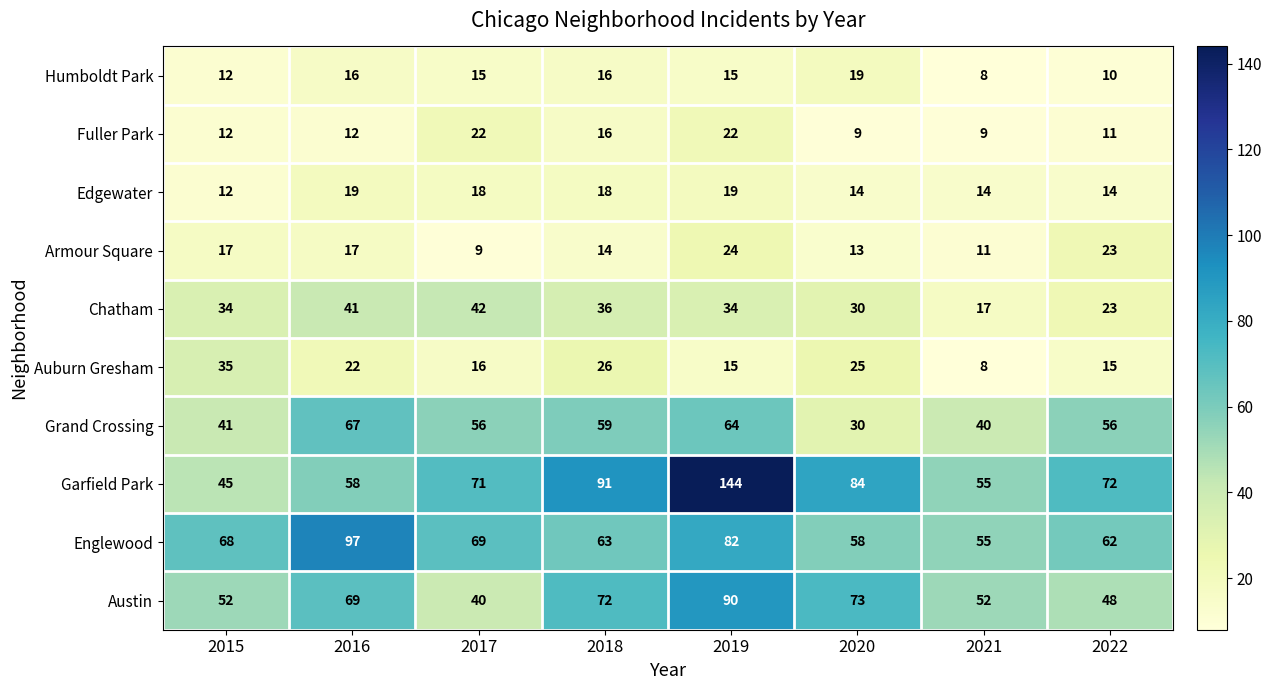

Which series has the largest range (max minus min)?

Garfield Park